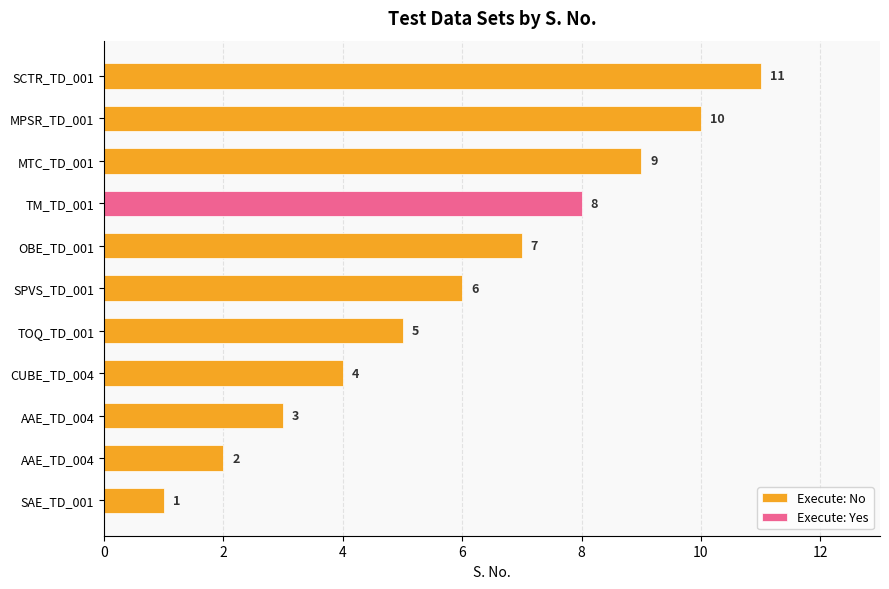

The chart shows a value of 5 at MPSR_TD_001. True or false?

False